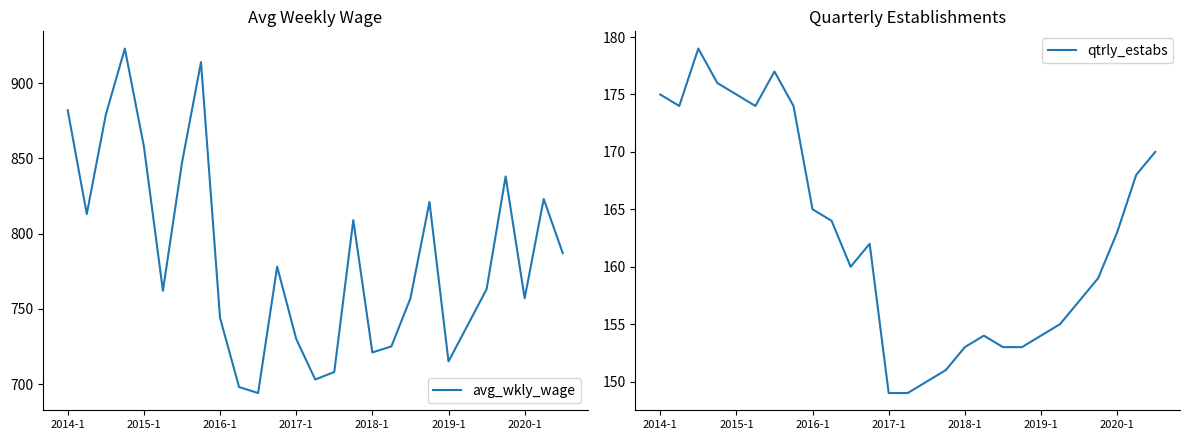

What is the lowest value of the avg_wkly_wage series?

694